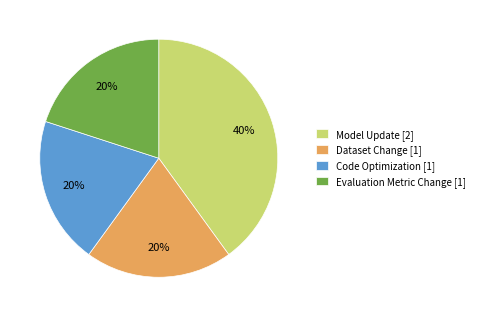

Is there any slice that represents more than half of the pie?

No